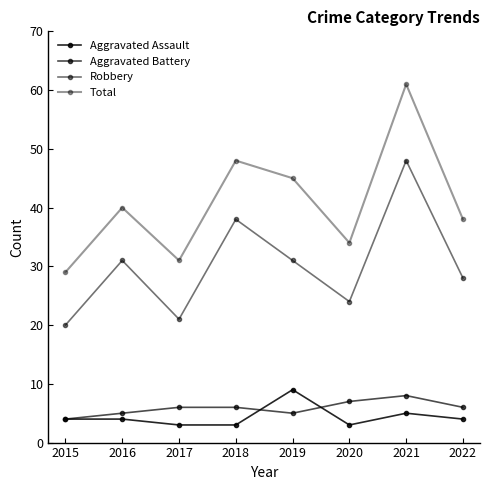

Which series has the largest total across all categories?

Total